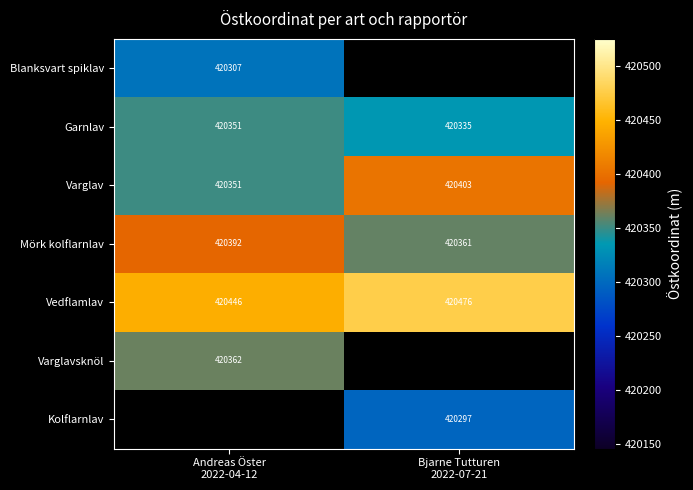

Which has a higher value, Bjarne Tutturen
2022-07-21 or Andreas Öster
2022-04-12?

Andreas Öster
2022-04-12